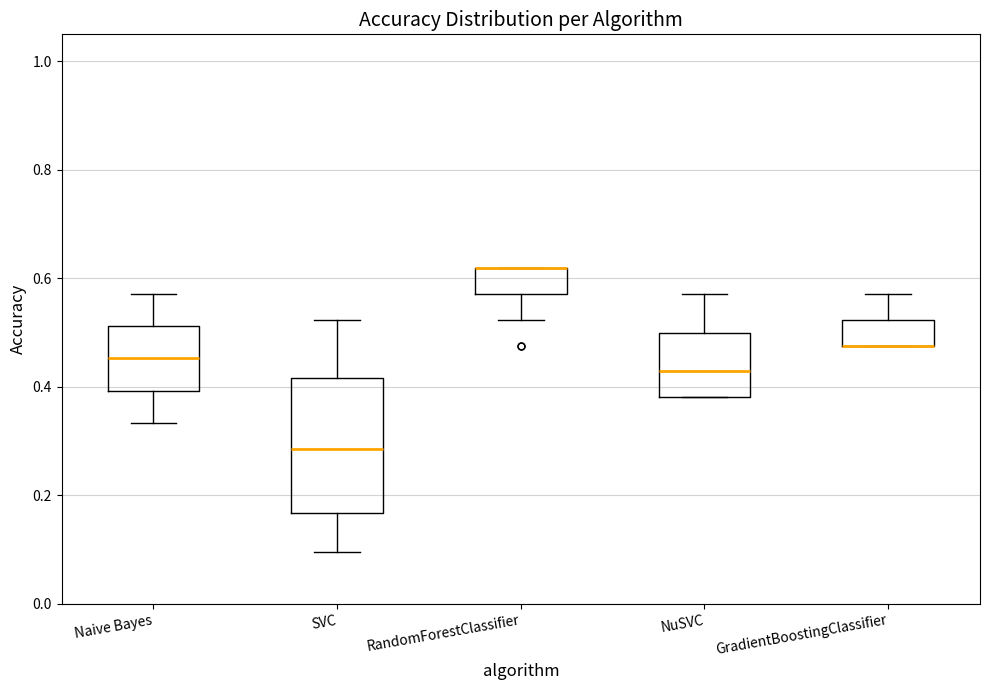

Reading left to right, transcribe this box plot: for each box, give where its median line is, the range the box spans, and where its two whiskers end, as read against the y-axis. The values are not printed on the chart, so give them approximately, as read against the axis.

Naive Bayes: median 0.46, box 0.40 to 0.52, whiskers 0.34 to 0.58
SVC: median 0.28, box 0.16 to 0.42, whiskers 0.10 to 0.52
RandomForestClassifier: median 0.62 (drawn on the box's upper edge), box 0.58 to 0.62, whiskers 0.52 to 0.62
NuSVC: median 0.42, box 0.38 to 0.50, whiskers 0.38 to 0.58
GradientBoostingClassifier: median 0.48 (drawn on the box's lower edge), box 0.48 to 0.52, whiskers 0.48 to 0.58